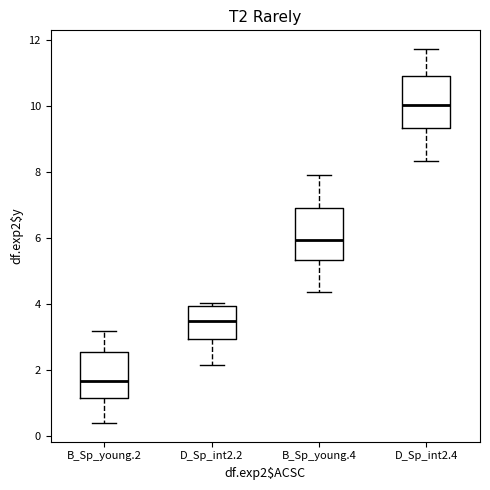

Which box has the highest median line?

D_Sp_int2.4